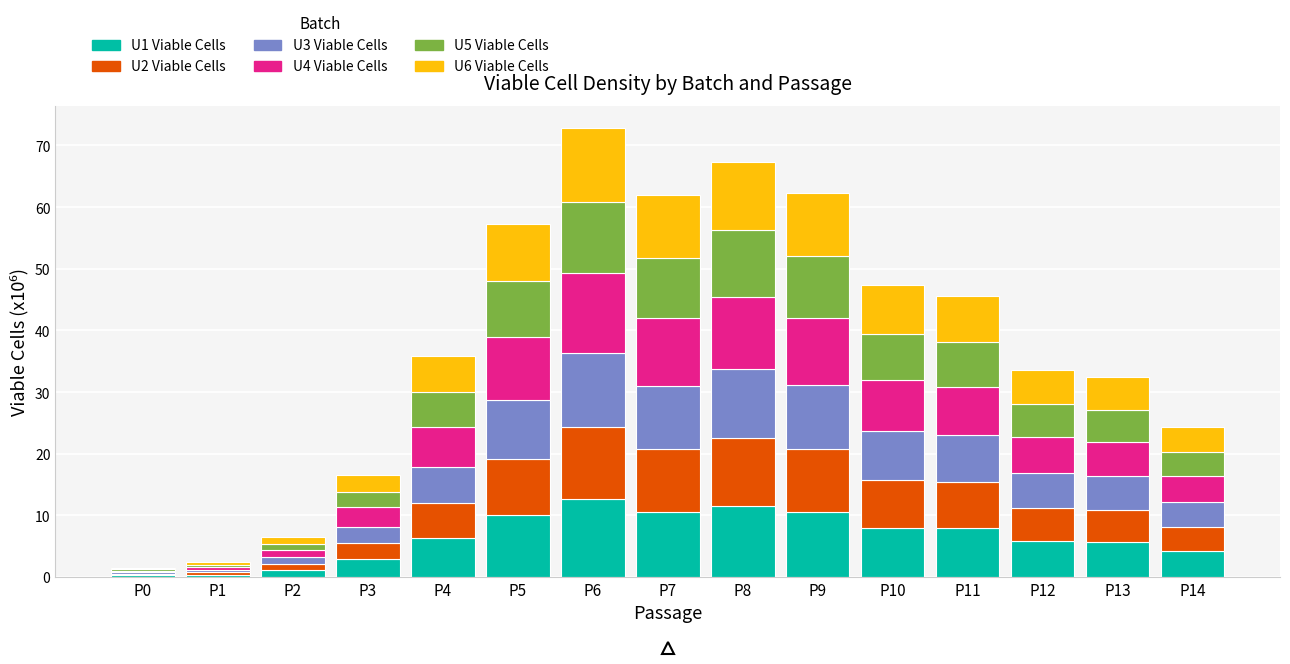

What is the total value across all series at P8?

67.4